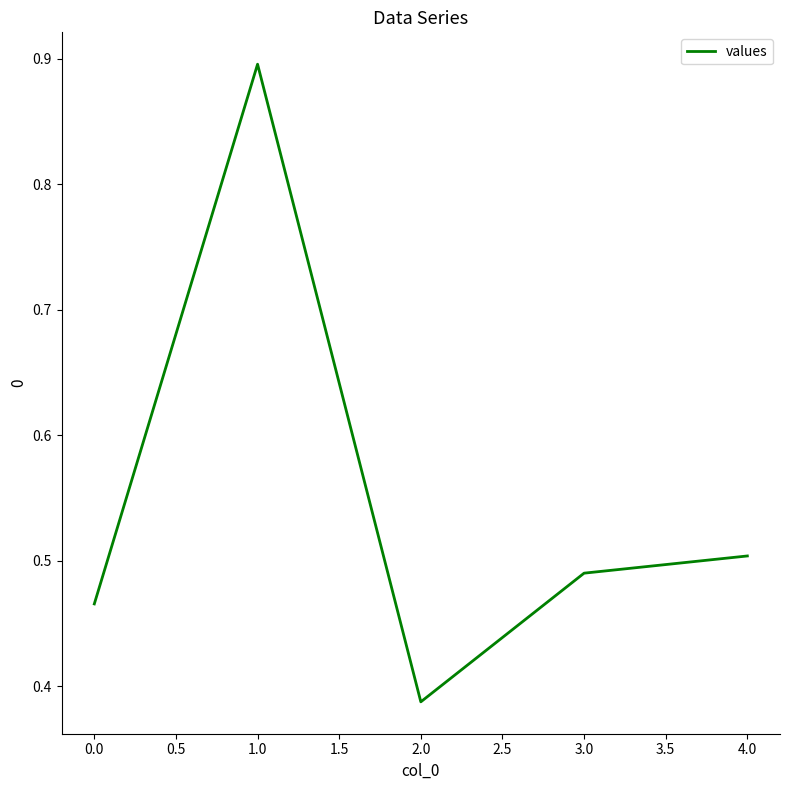

The value at 3.0 is 0.7. True or false?

False